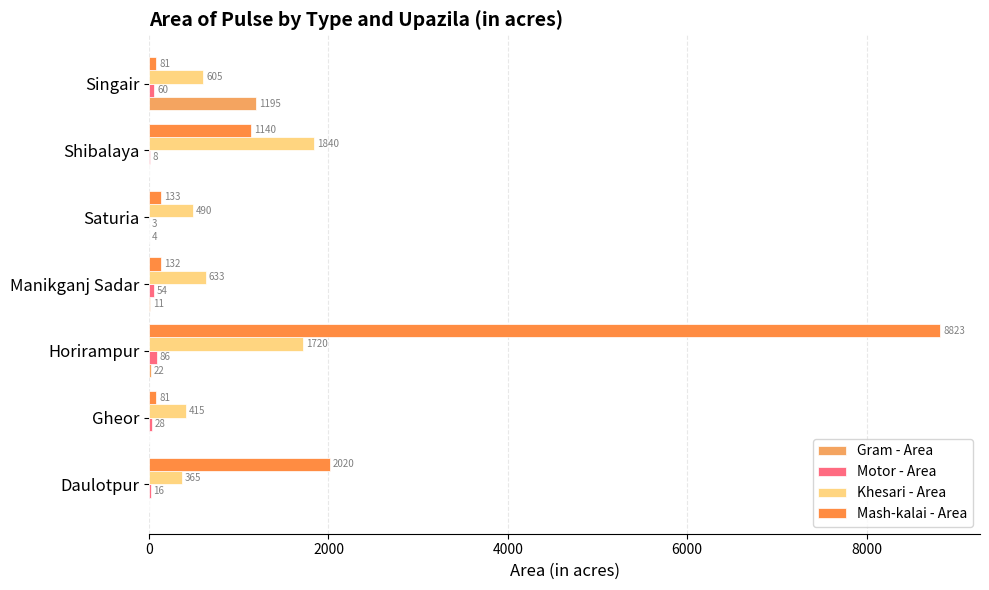

Count the number of data series in this chart.

4